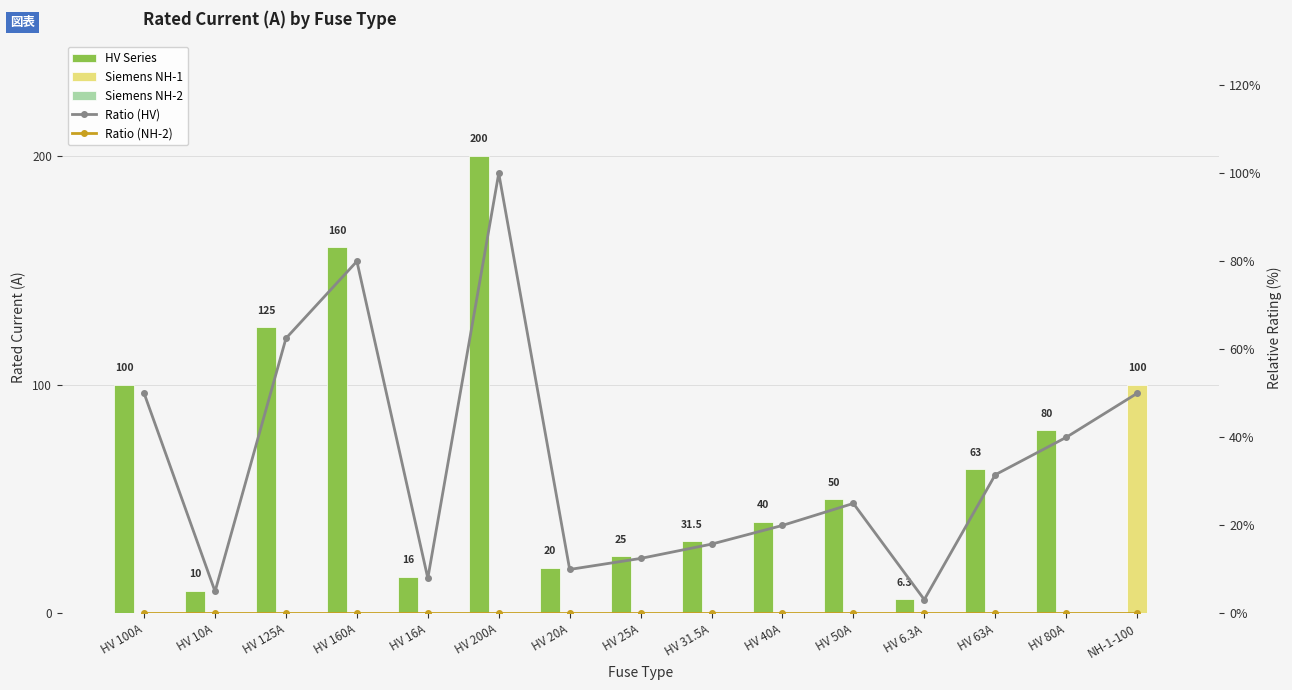

How many categories are shown in the chart?

15